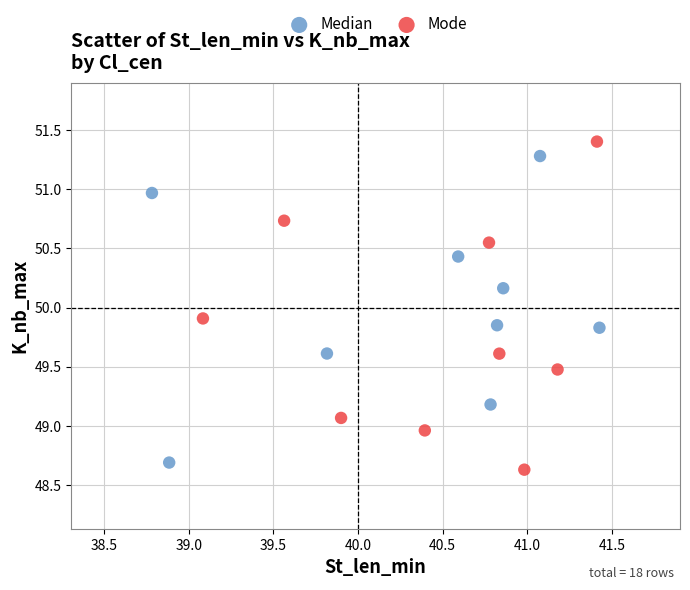

Which series contains the highest Y value?

Mode